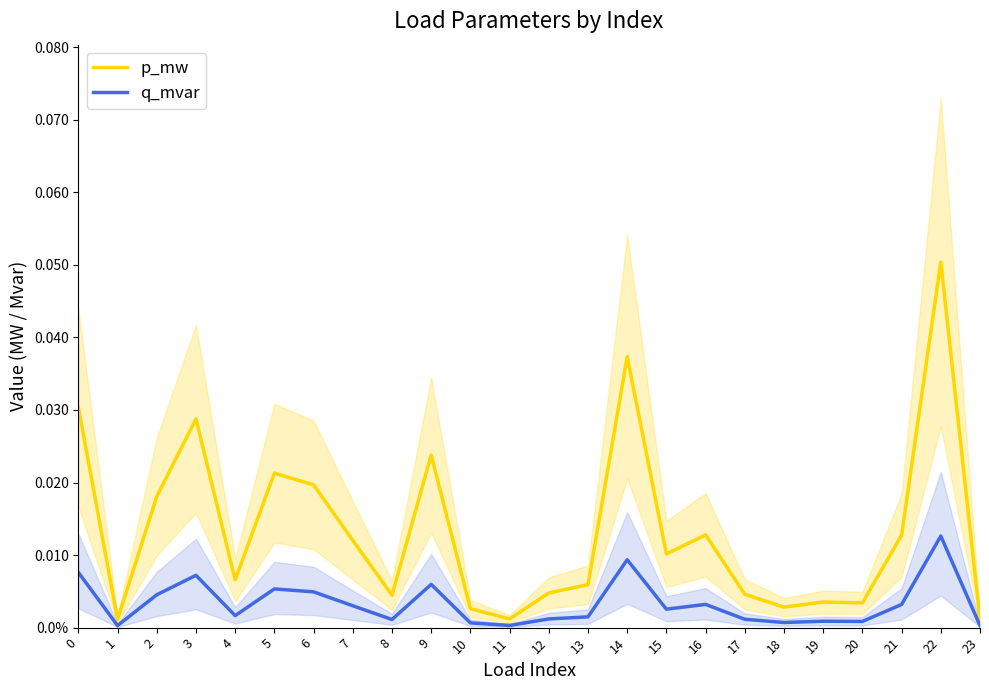

Reading right to left, what are all the values shown in this chart?

p_mw: 23=0.0	22=0.1	21=0.0	20=0.0	19=0.0	18=0.0	17=0.0	16=0.0	15=0.0	14=0.0	13=0.0	12=0.0	11=0.0	10=0.0	9=0.0	8=0.0	7=0.0	6=0.0	5=0.0	4=0.0	3=0.0	2=0.0	1=0.0	0=0.0
q_mvar: 23=0.0	22=0.0	21=0.0	20=0.0	19=0.0	18=0.0	17=0.0	16=0.0	15=0.0	14=0.0	13=0.0	12=0.0	11=0.0	10=0.0	9=0.0	8=0.0	7=0.0	6=0.0	5=0.0	4=0.0	3=0.0	2=0.0	1=0.0	0=0.0